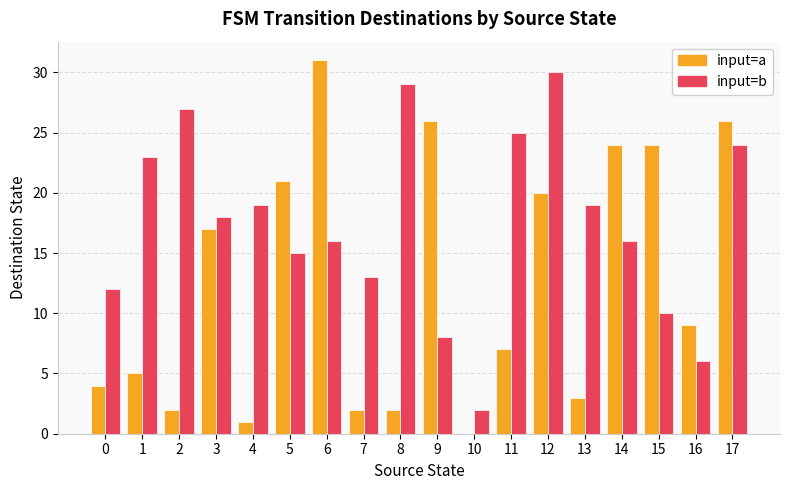

How many distinct data groups are displayed?

2